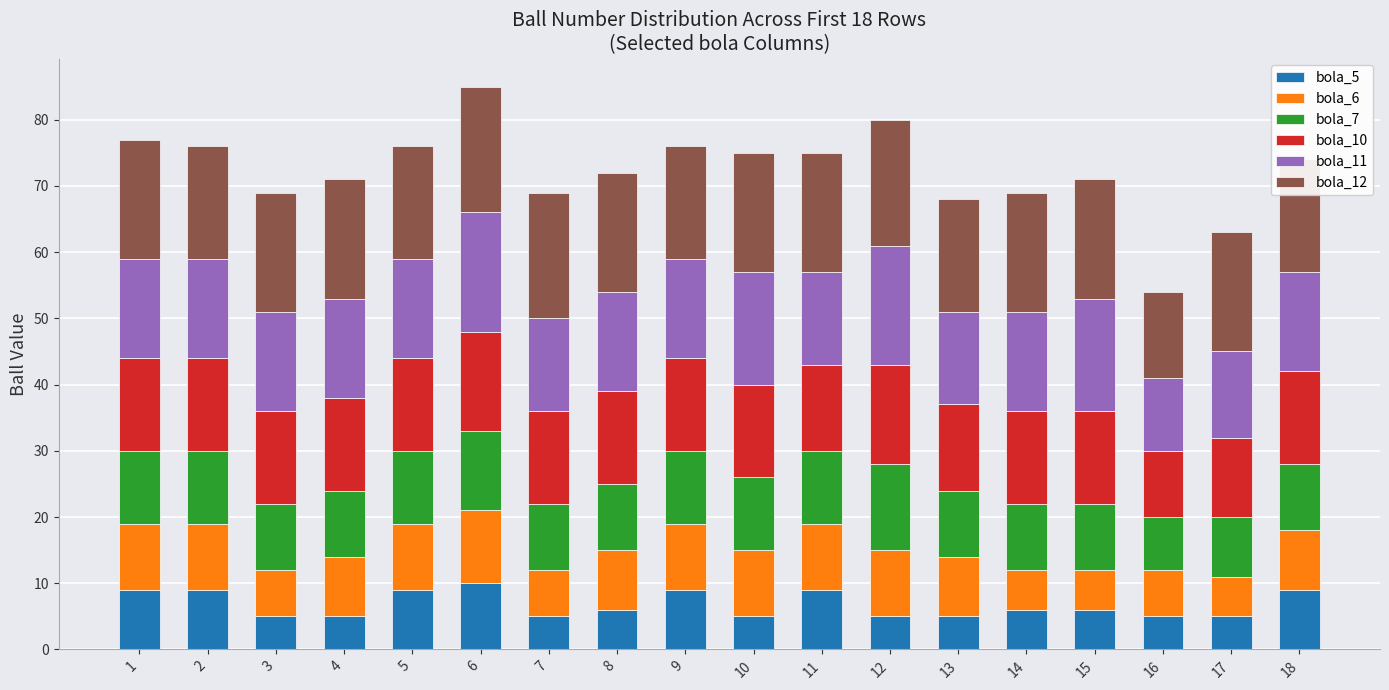

At which label does bola_10 first exceed 14?

6